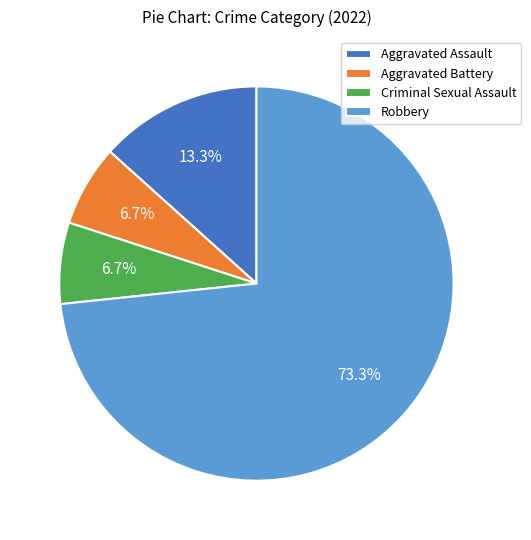

Count the number of slices in the pie.

4